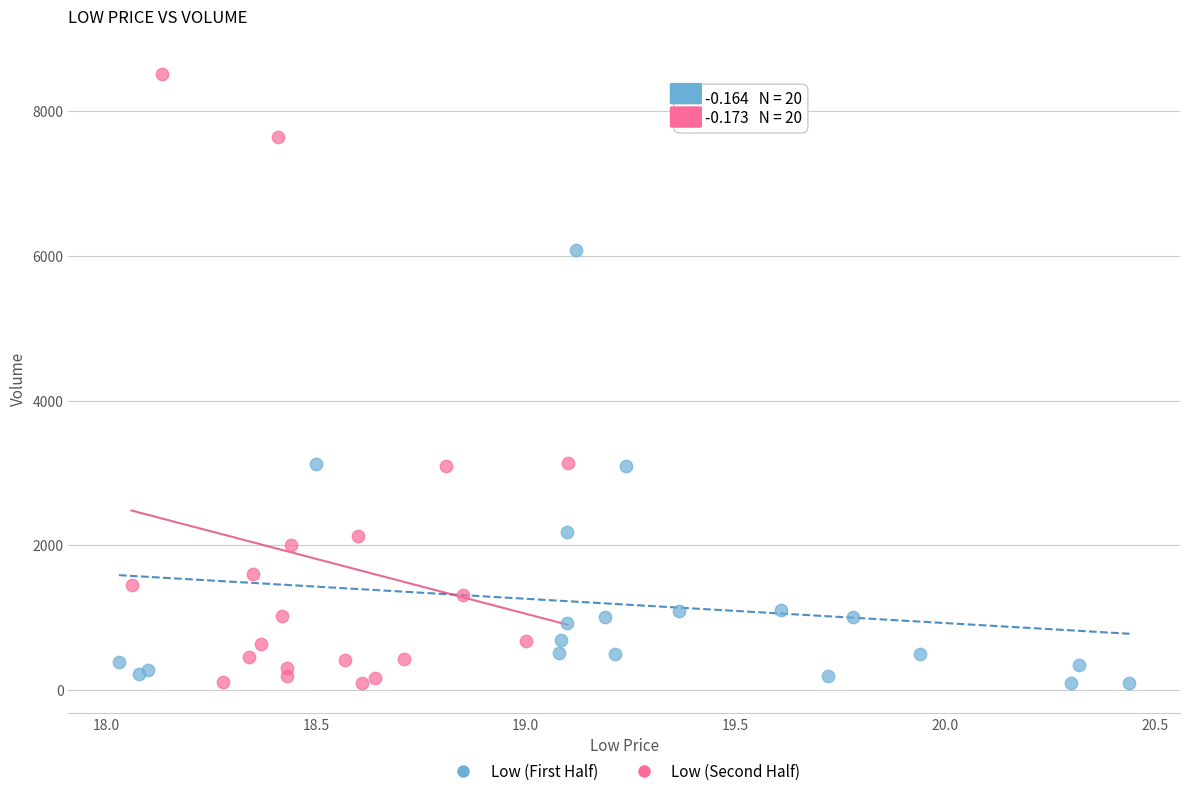

Which series has the widest spread of Y values?

Low (Second Half)